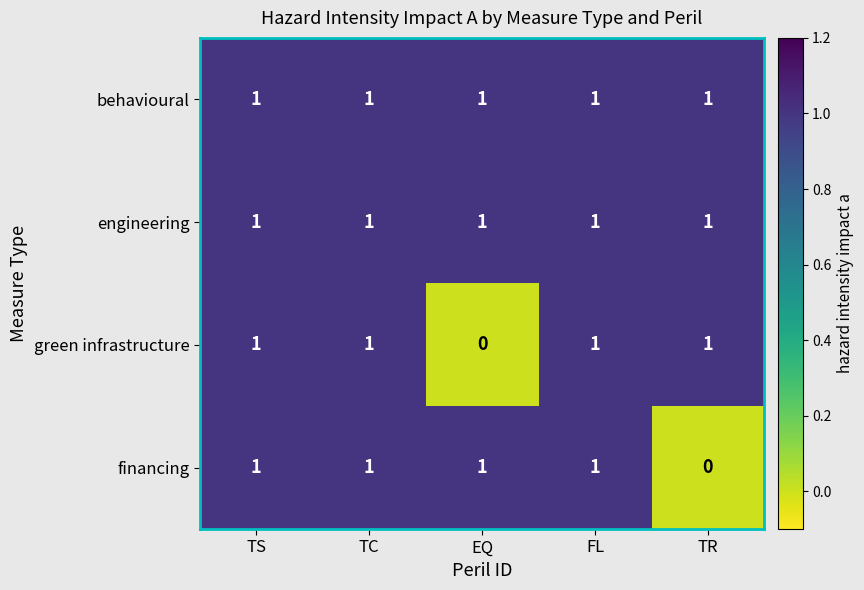

The value of engineering at FL is 2. True or false?

False